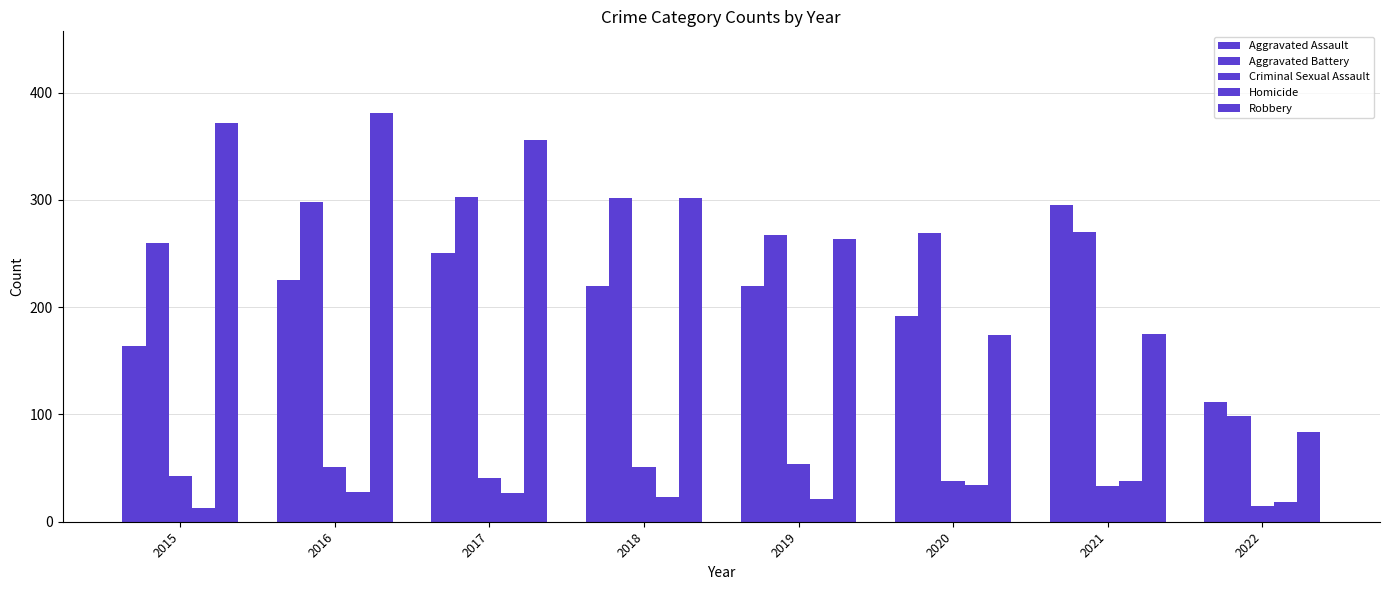

How many bars are there in each group?

5